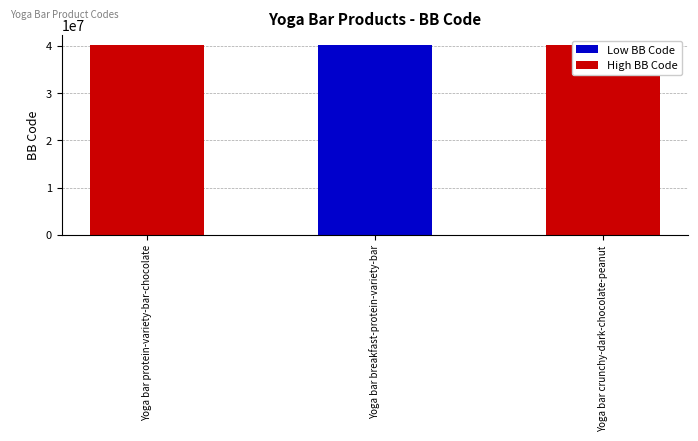

What is the label of the 1st bar from the right?

Yoga bar crunchy-dark-chocolate-peanut